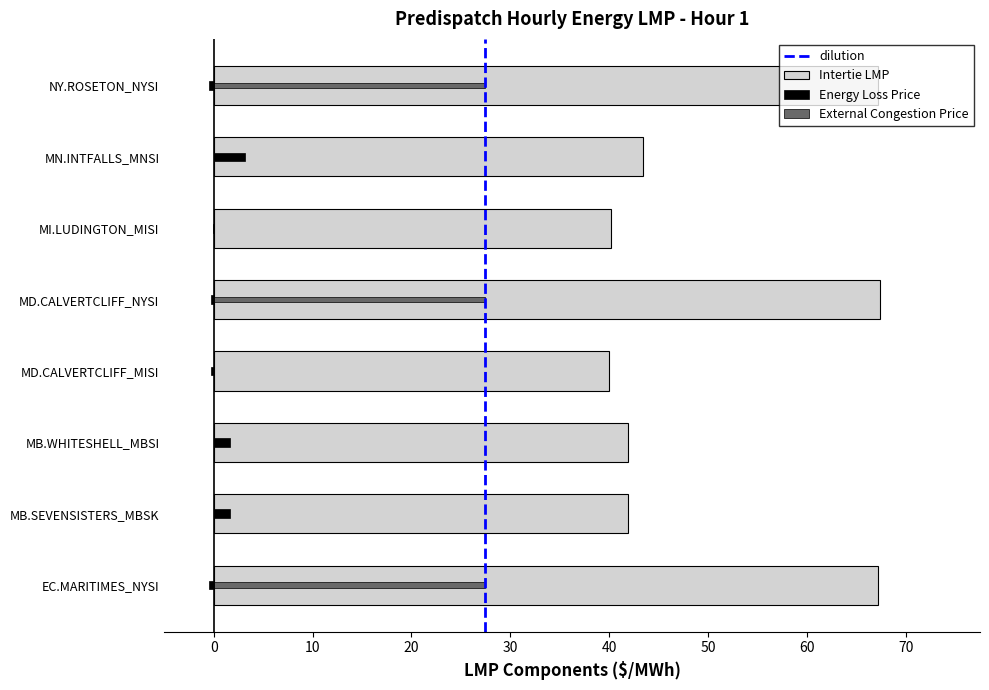

What is the label of the 3rd bar from the left?

MB.WHITESHELL_MBSI